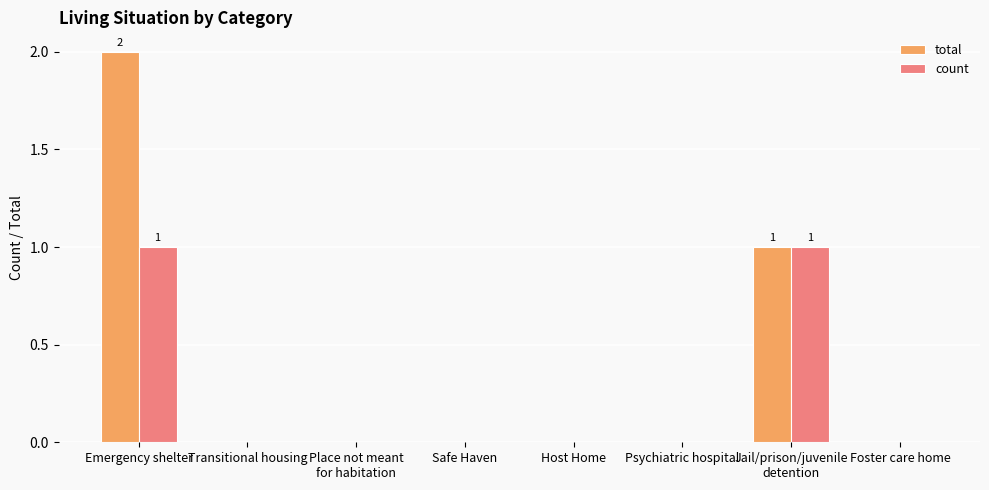

Between Emergency shelter and Psychiatric hospital, which series saw the biggest shift?

total